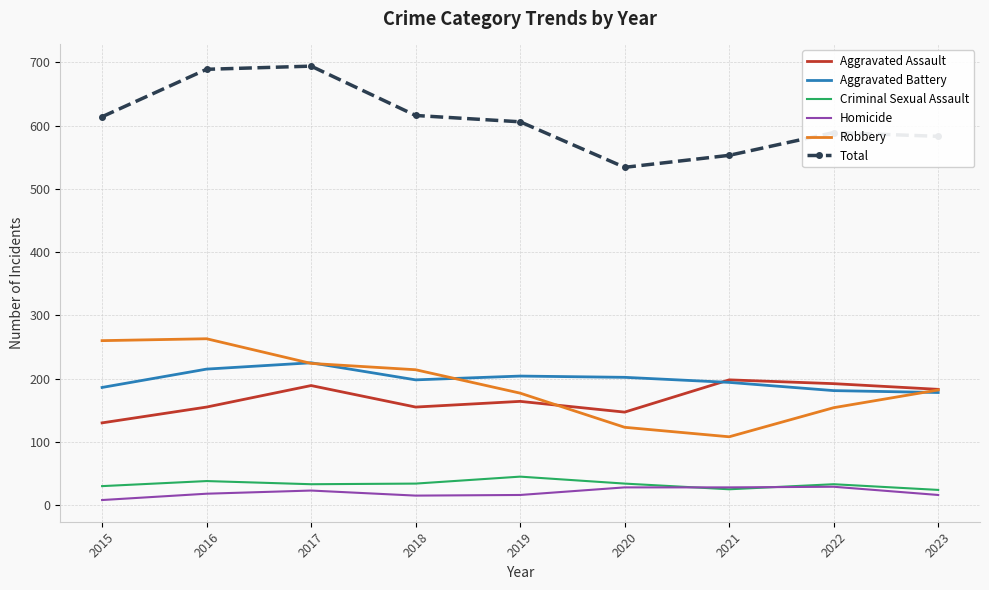

Count the number of categories in the chart.

9